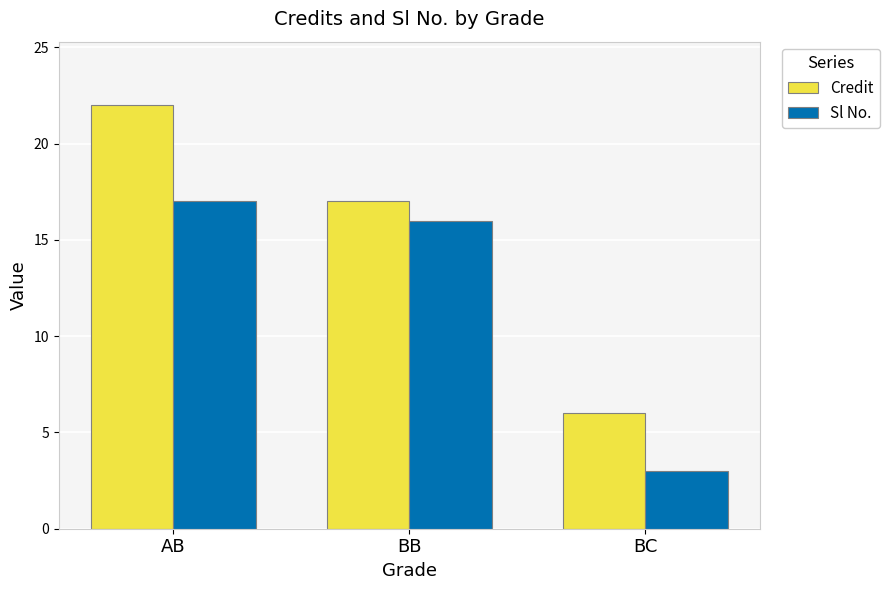

Reading right to left, transcribe all the data shown in this chart.

Credit: BC=6	BB=17	AB=22
Sl No.: BC=3	BB=16	AB=17